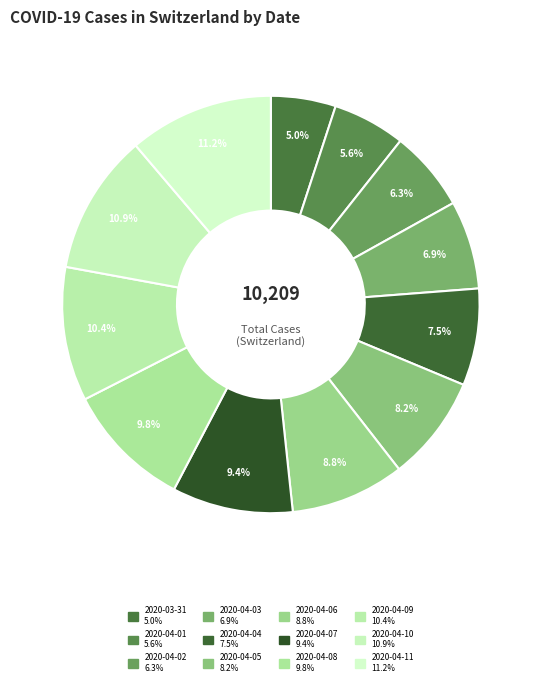

How many slices are in this pie chart?

12